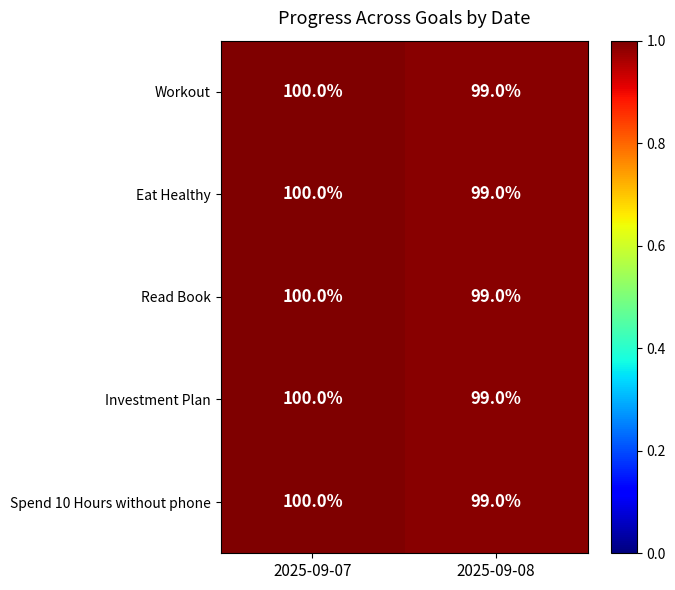

At which category is the sum across all series the highest?

2025-09-07